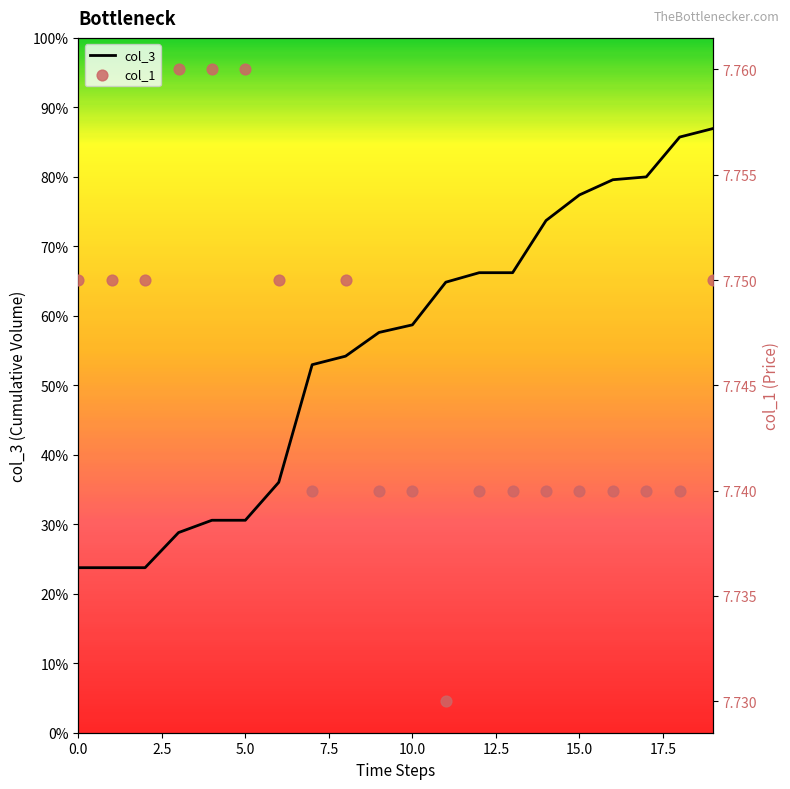

Which series has the largest total across all categories?

col_3